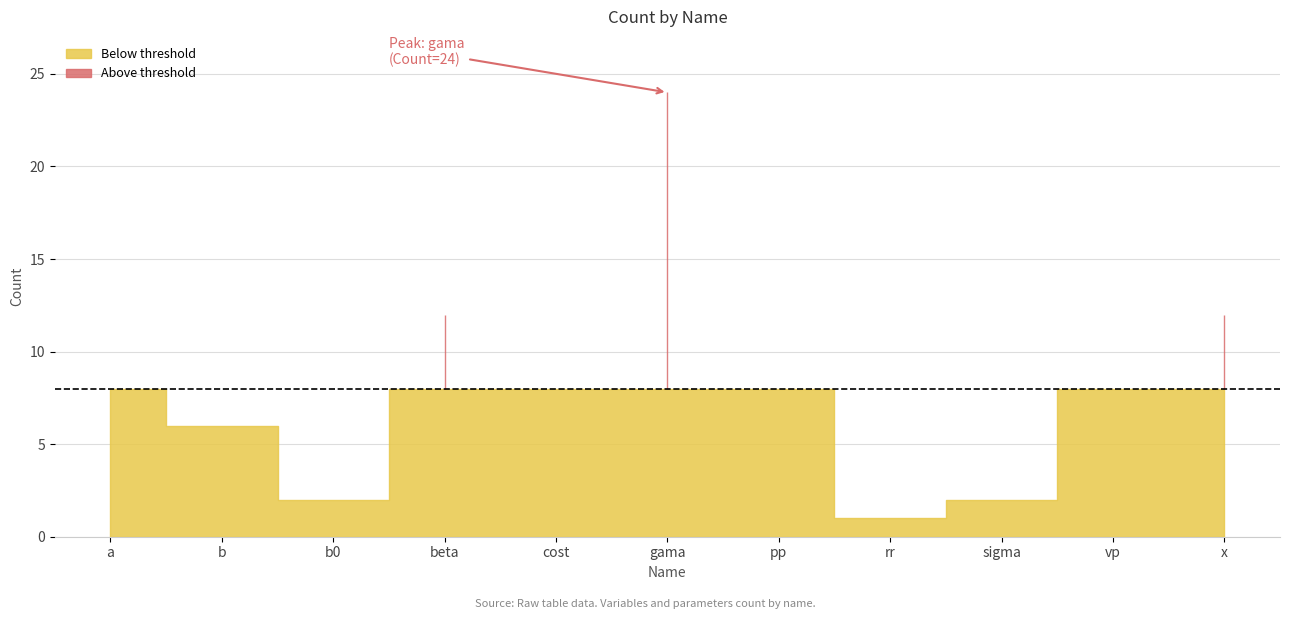

Approximately how many times larger is the value at b compared to rr?

6.0